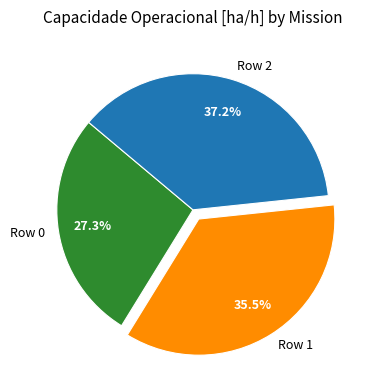

To the nearest percent, what is the difference between the Row 0 and Row 1 slice percentages?

8%